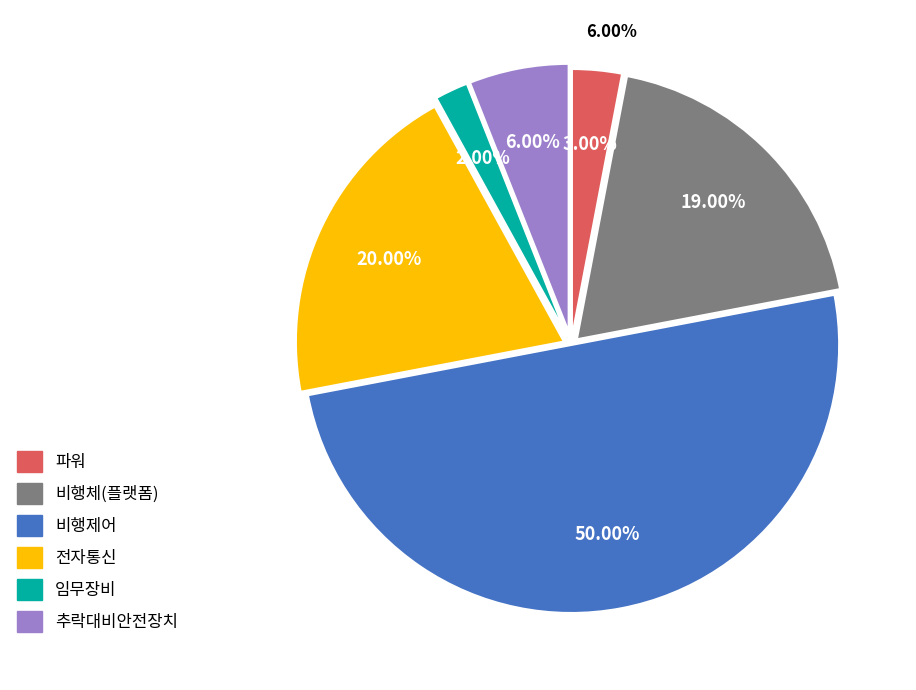

Count the number of slices in the pie.

6